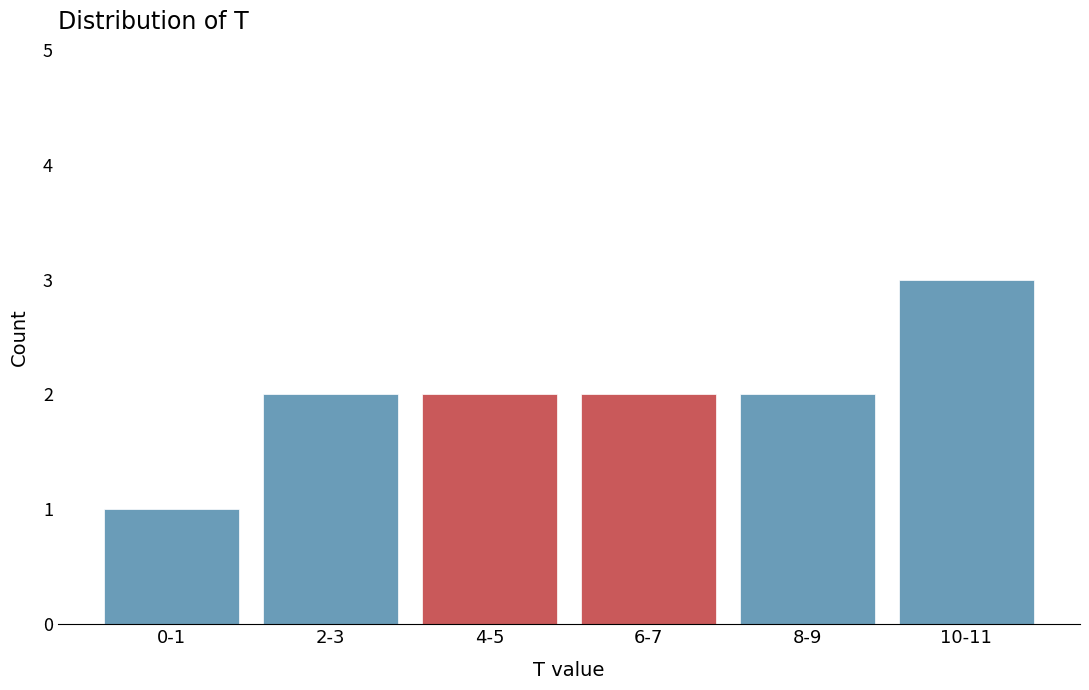

Reading left to right, transcribe all the data shown in this chart.

1	2	2	2	2	3